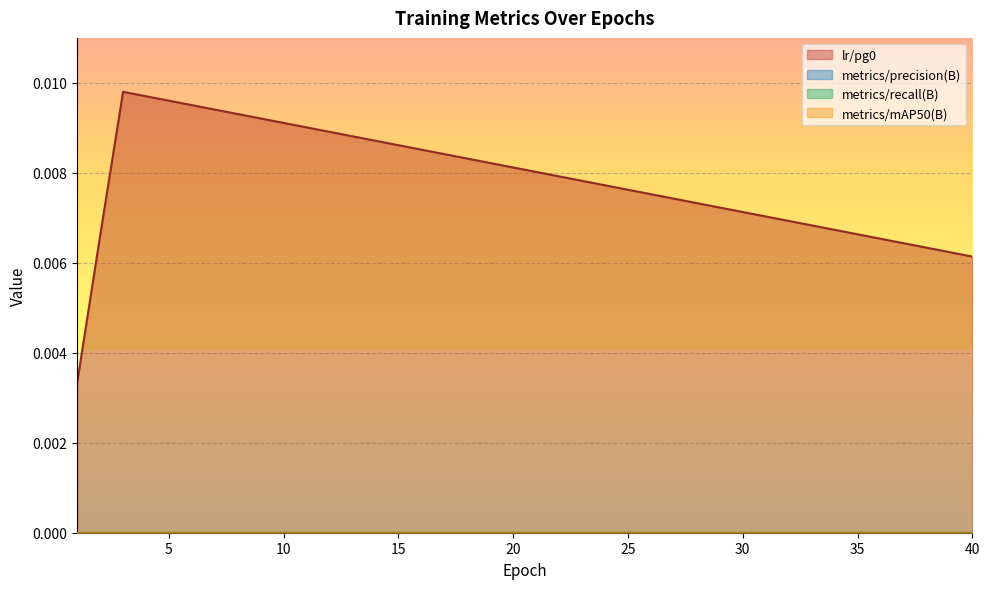

List the labels in order of metrics/precision(B) value, largest first.

1, 2, 3, 4, 5, 6, 7, 8, 9, 10, 11, 12, 13, 14, 15, 16, 17, 18, 19, 20, 21, 22, 23, 24, 25, 26, 27, 28, 29, 30, 31, 32, 33, 34, 35, 36, 37, 38, 39, 40